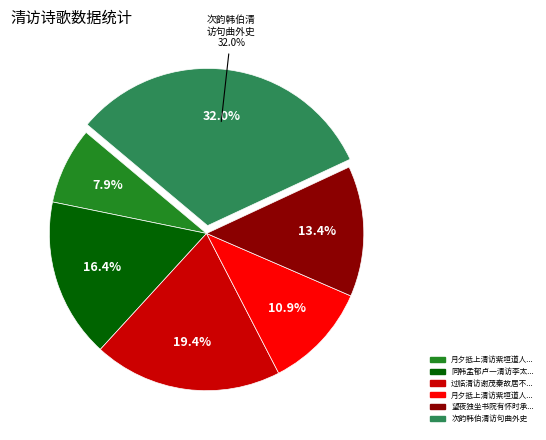

How many slices are in this pie chart?

6